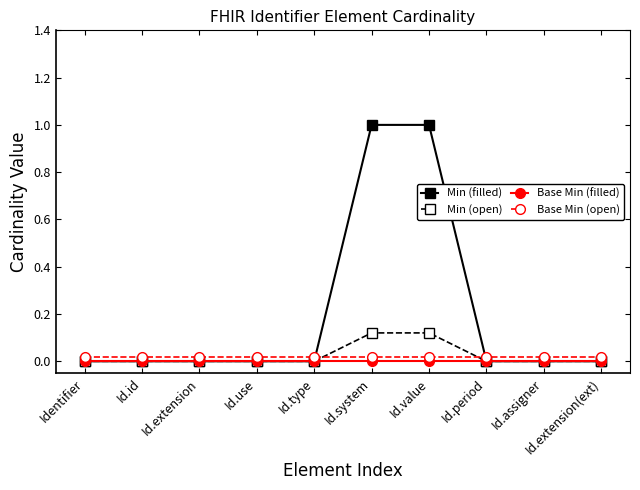

How many lines are shown in the chart?

4